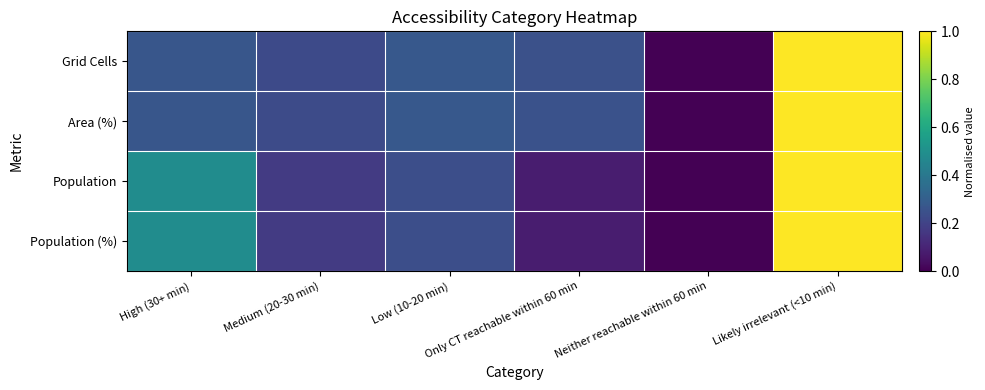

Reading left to right, list all the values displayed in this chart.

Grid Cells: High (30+ min)=0.3	Medium (20-30 min)=0.2	Low (10-20 min)=0.3	Only CT reachable within 60 min=0.2	Neither reachable within 60 min=0.0	Likely irrelevant (<10 min)=1.0
Area (%): High (30+ min)=0.3	Medium (20-30 min)=0.2	Low (10-20 min)=0.3	Only CT reachable within 60 min=0.3	Neither reachable within 60 min=0.0	Likely irrelevant (<10 min)=1.0
Population: High (30+ min)=0.5	Medium (20-30 min)=0.2	Low (10-20 min)=0.2	Only CT reachable within 60 min=0.1	Neither reachable within 60 min=0.0	Likely irrelevant (<10 min)=1.0
Population (%): High (30+ min)=0.5	Medium (20-30 min)=0.2	Low (10-20 min)=0.2	Only CT reachable within 60 min=0.1	Neither reachable within 60 min=0.0	Likely irrelevant (<10 min)=1.0